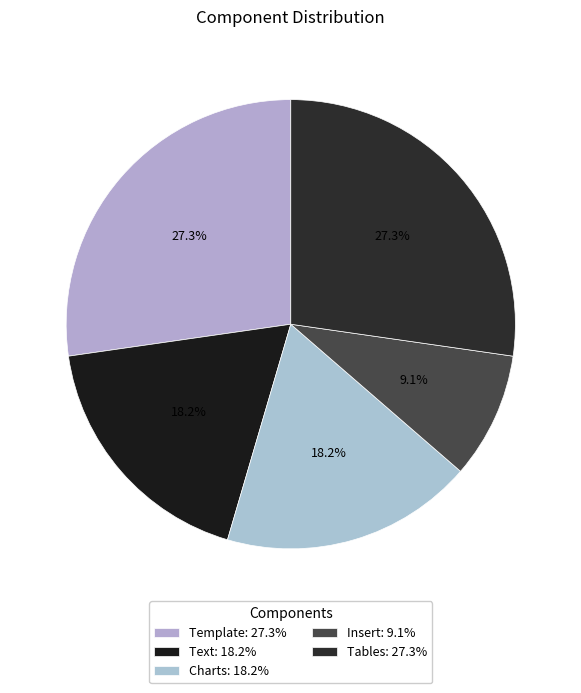

Rank the categories by value from highest to lowest.

Template, Tables, Text, Charts, Insert